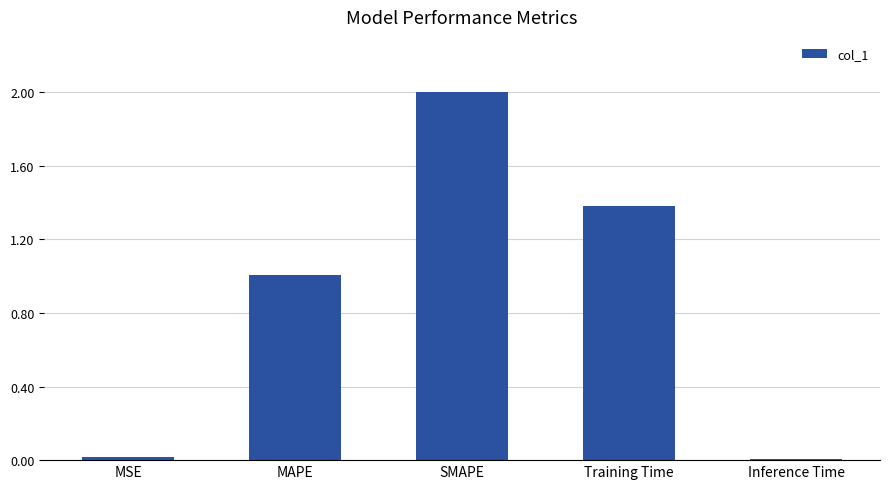

At which label is the value closest to 1?

MAPE